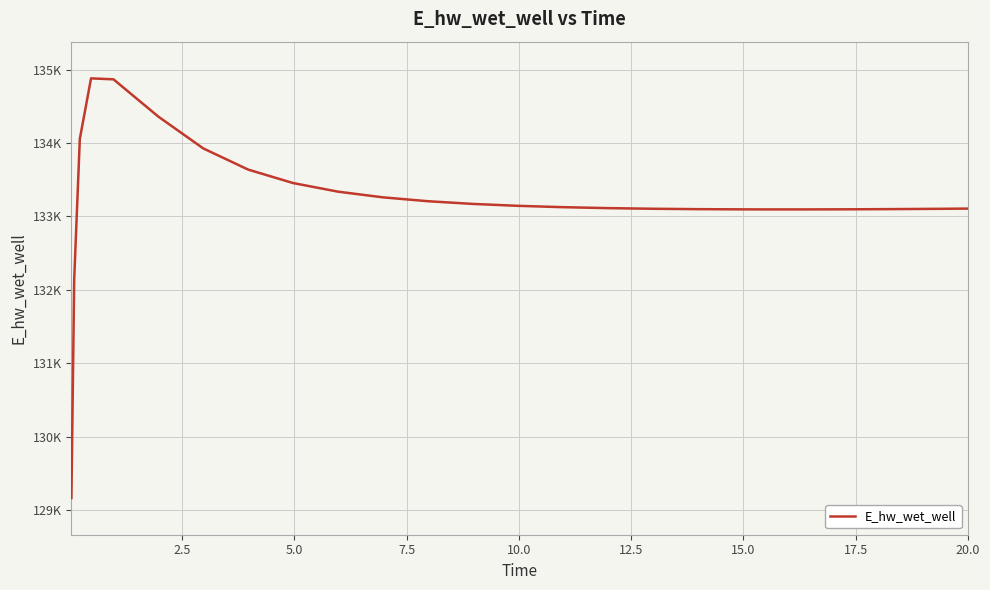

Is this an area chart (filled region under the line)?

No